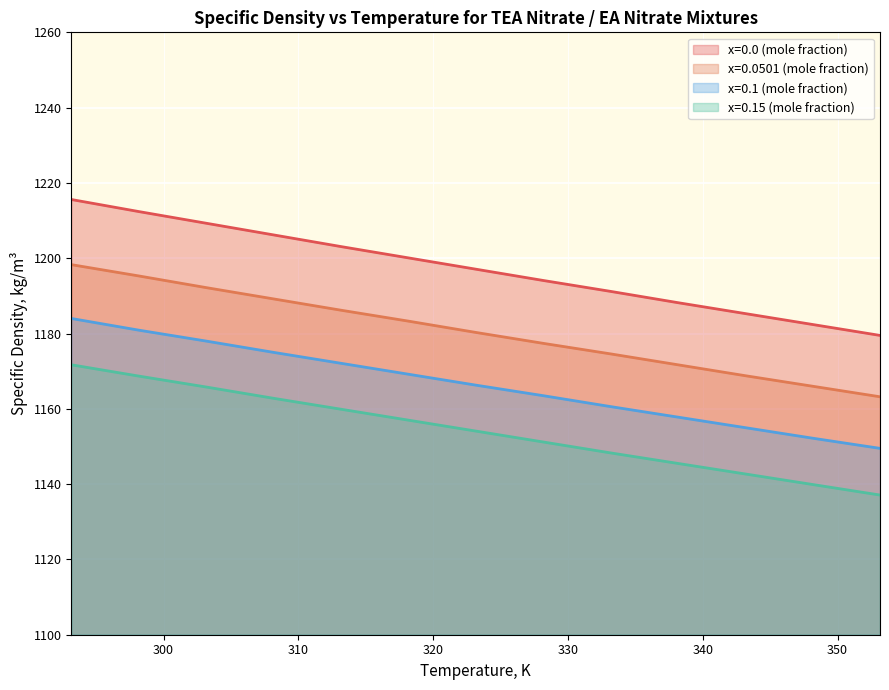

True or false: x=0.0 (mole fraction) and x=0.15 (mole fraction) intersect in this chart.

False